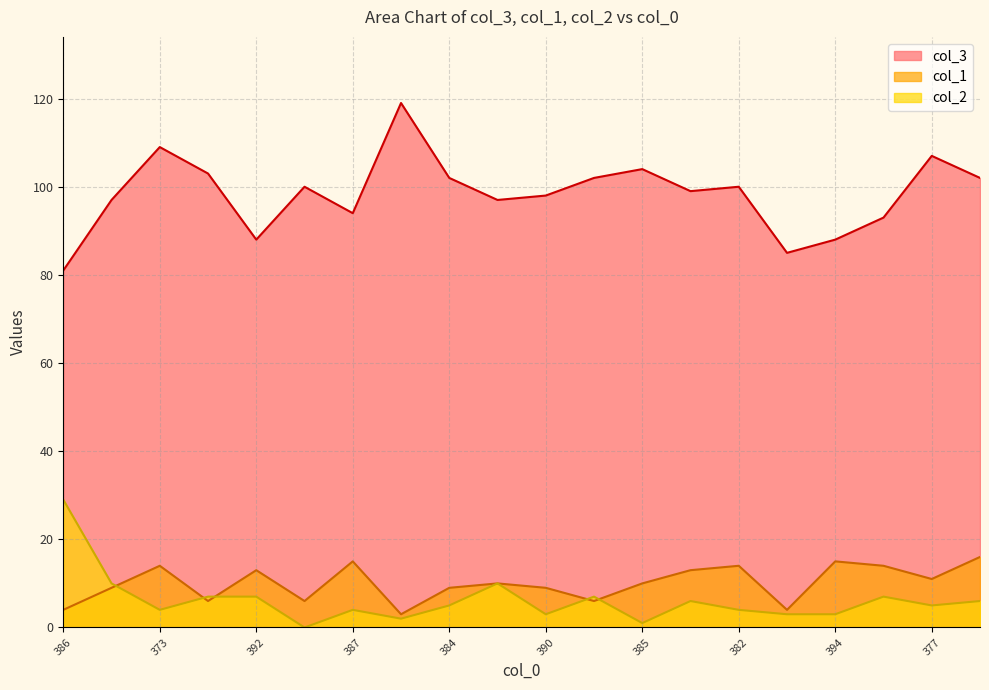

Which series has the largest total across all categories?

col_3